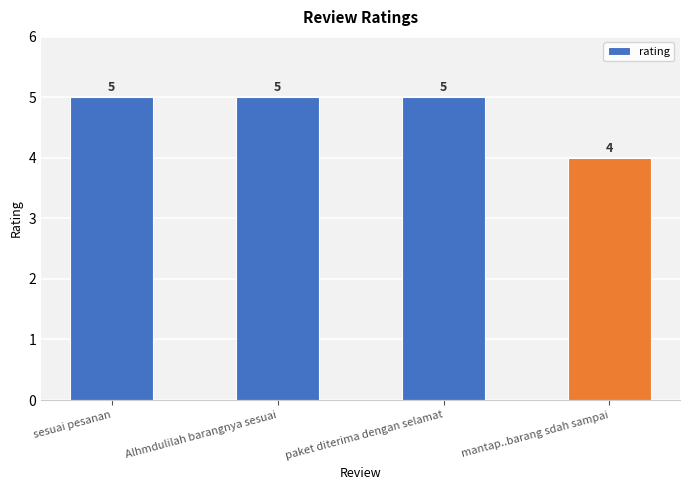

What is the change in value from sesuai pesanan to mantap..barang sdah sampai?

-1